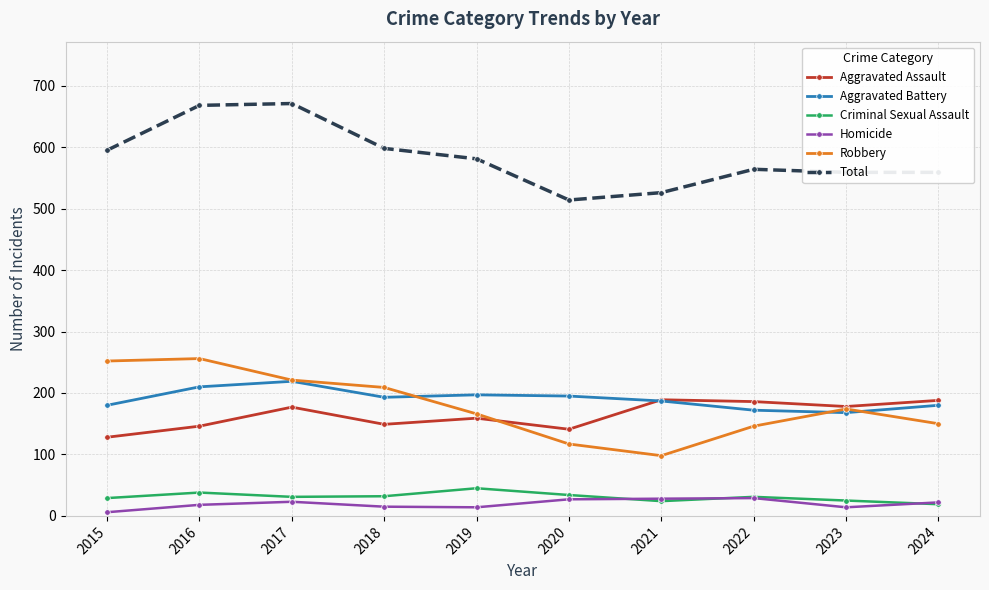

What is the average value of the Aggravated Assault series?

164